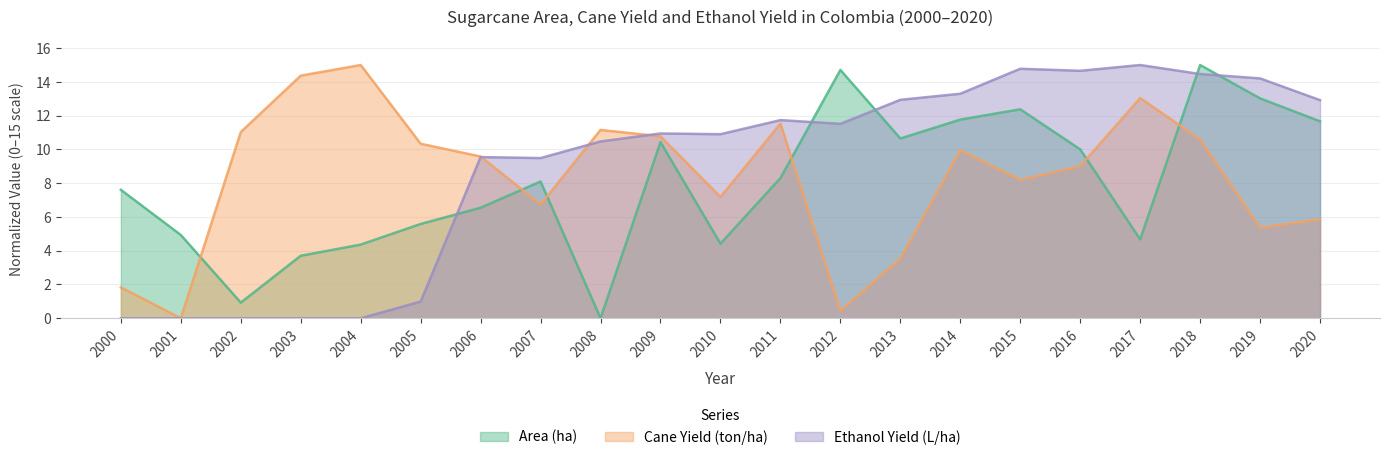

What value does the Area (ha) series have at 2012?

14.7